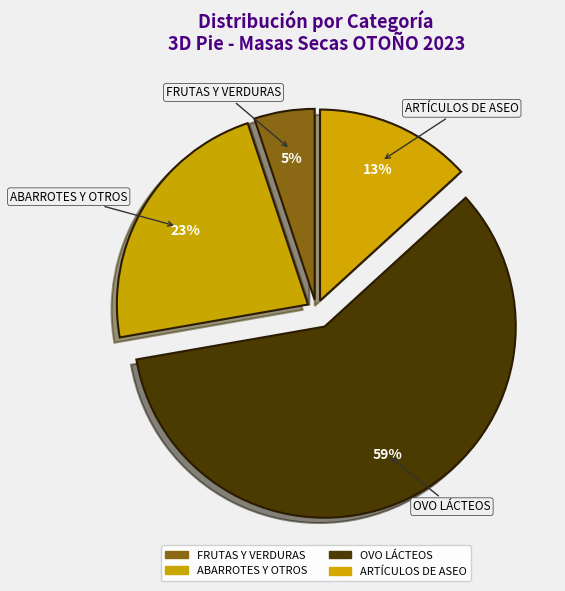

Is OVO LÁCTEOS the majority of the pie?

Yes